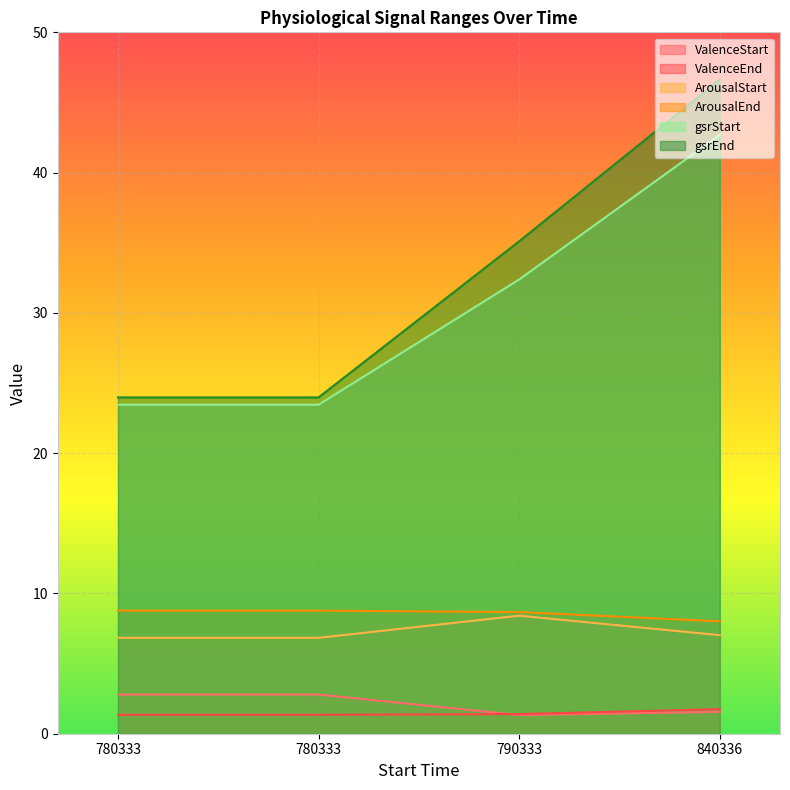

What is the sum of all ArousalStart values?

29.1